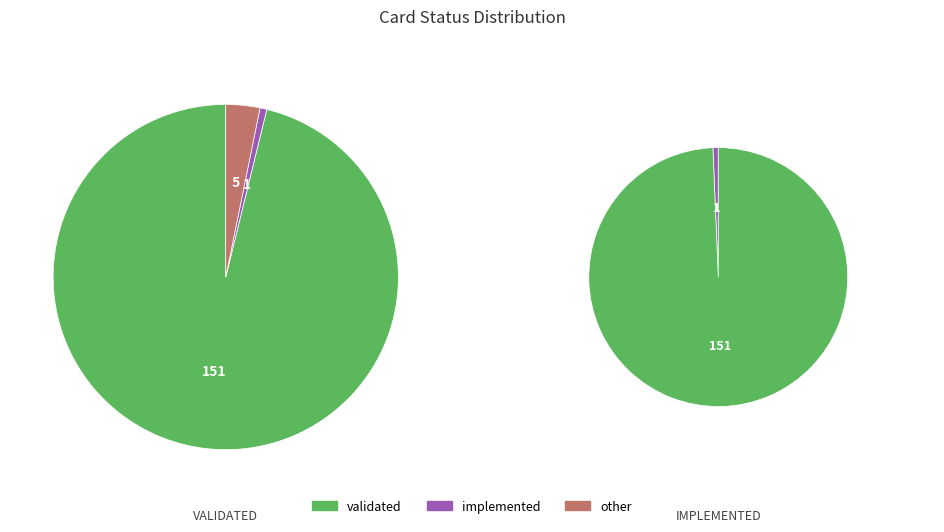

Combined, do other and implemented account for over 50%?

No